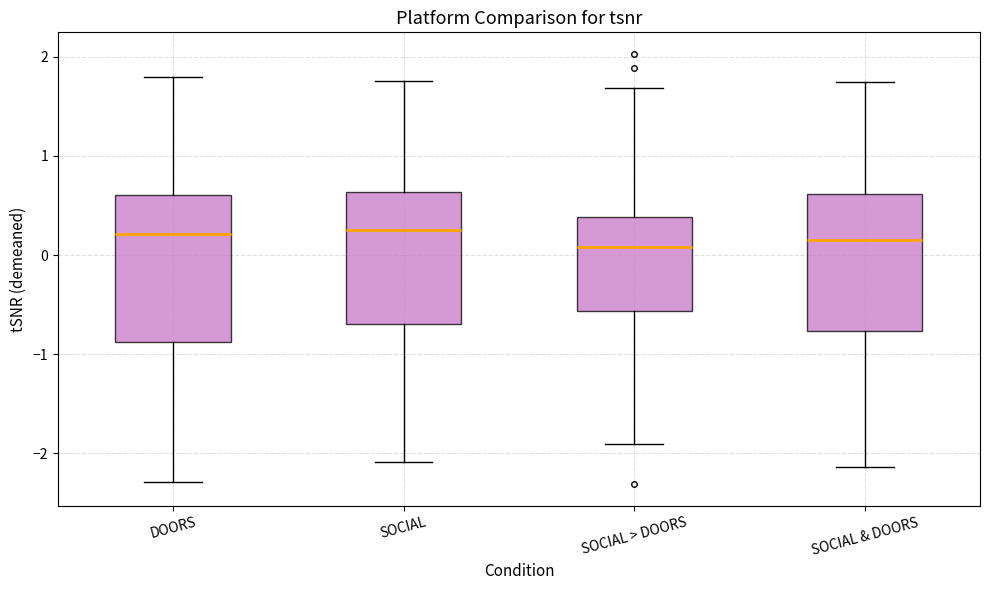

Reading left to right, read every box against the y-axis: the position of its median line, the range the box covers, and the ends of its whiskers. The values are not printed on the chart, so give them approximately, as read against the axis.

DOORS: median 0.2, box -0.9 to 0.6, whiskers -2.3 to 1.8
SOCIAL: median 0.2, box -0.7 to 0.6, whiskers -2.1 to 1.8
SOCIAL > DOORS: median 0.1, box -0.6 to 0.4, whiskers -1.9 to 1.7
SOCIAL & DOORS: median 0.1, box -0.8 to 0.6, whiskers -2.1 to 1.7